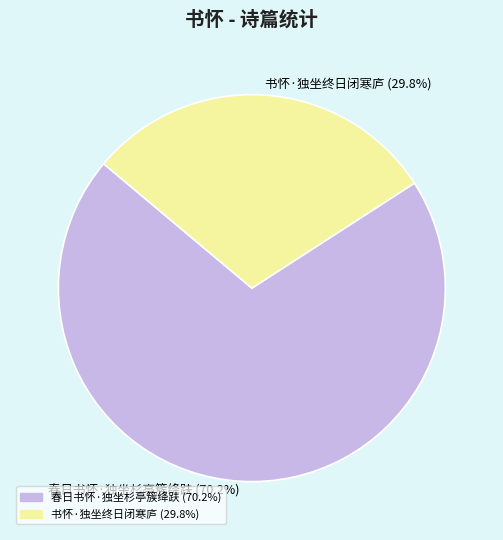

To the nearest percent, what is the difference between the largest and smallest slice percentages?

40%